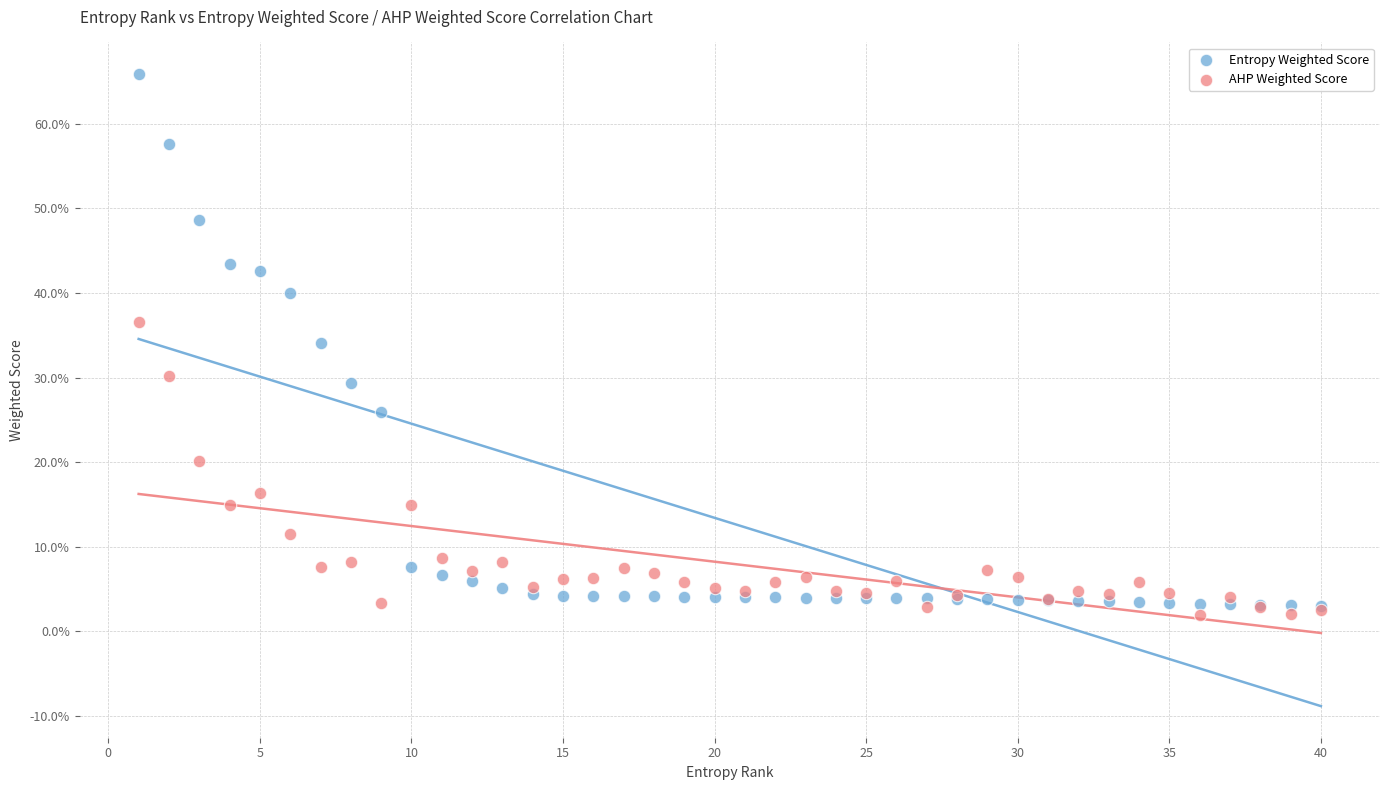

Which series reaches the minimum Y coordinate?

AHP Weighted Score